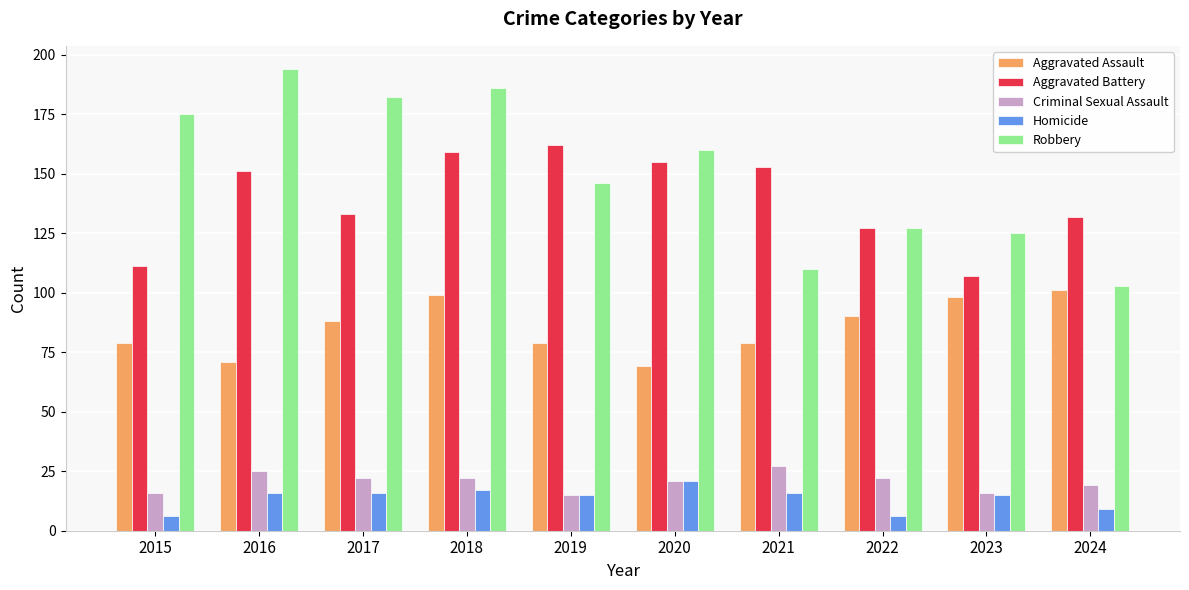

List the labels in order of Robbery value, smallest first.

2024, 2021, 2023, 2022, 2019, 2020, 2015, 2017, 2018, 2016